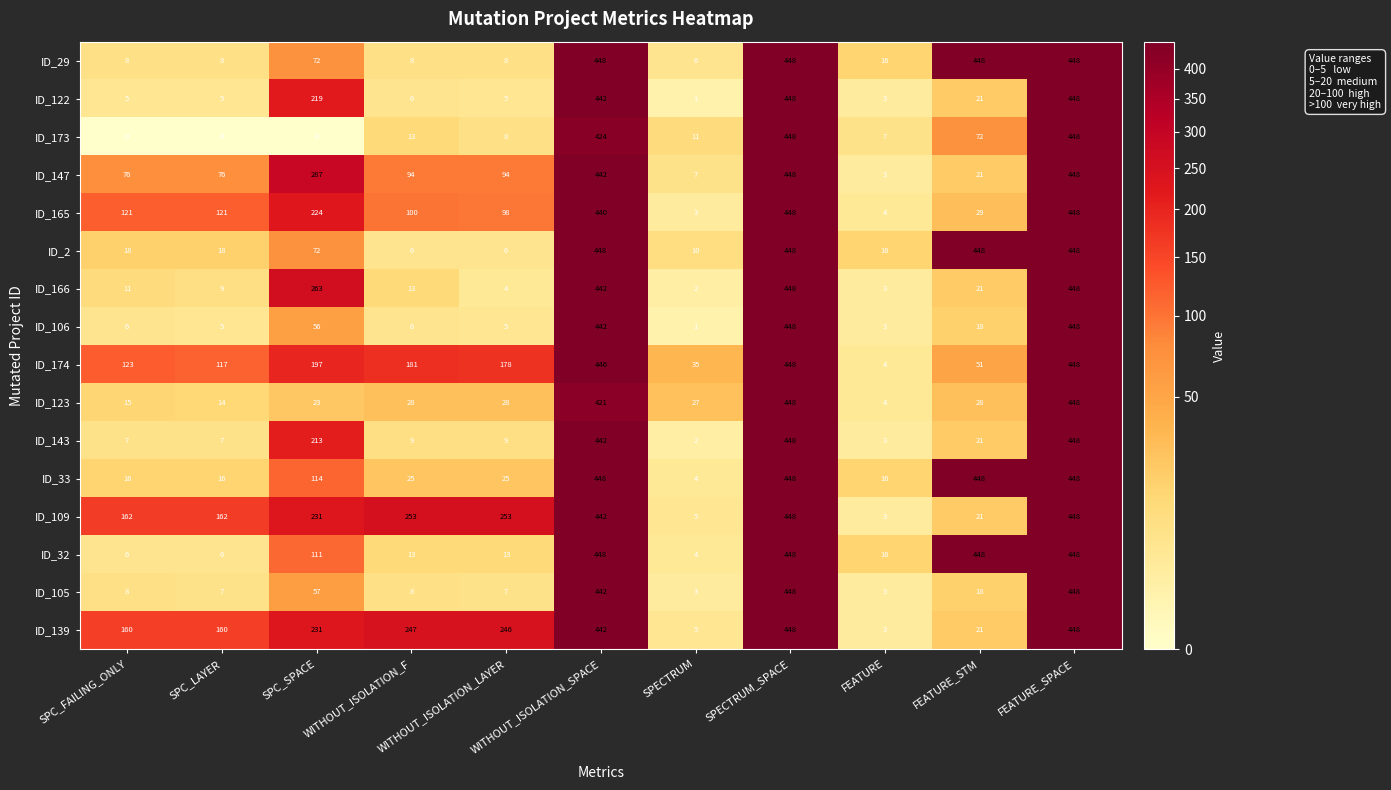

Which series has the largest total across all categories?

ID_109